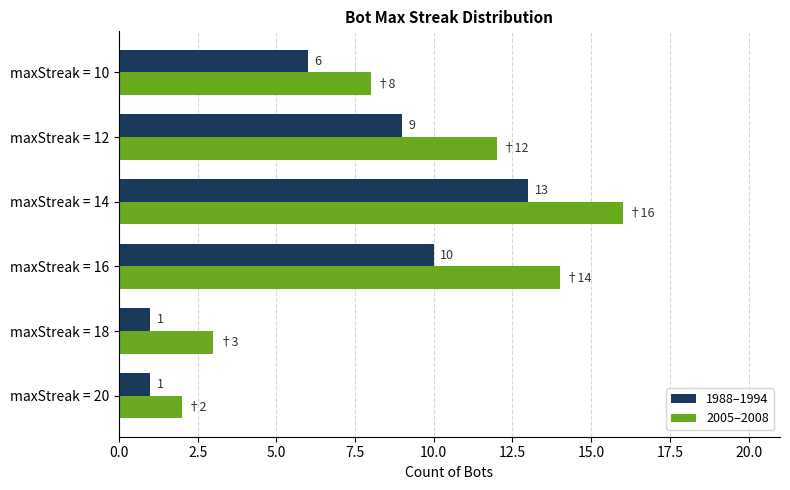

How many bars are there in each group?

2